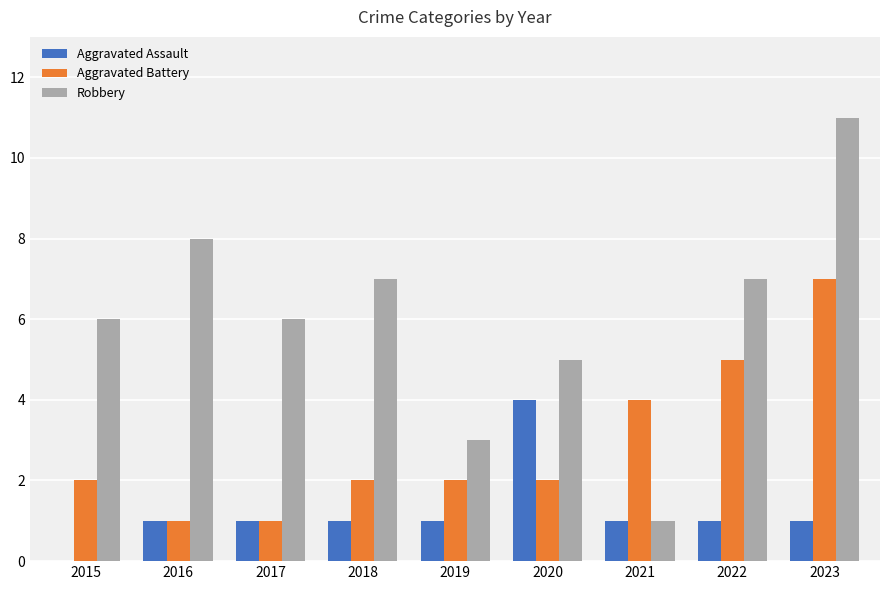

True or false: Robbery has a value of 18 at 2023.

False